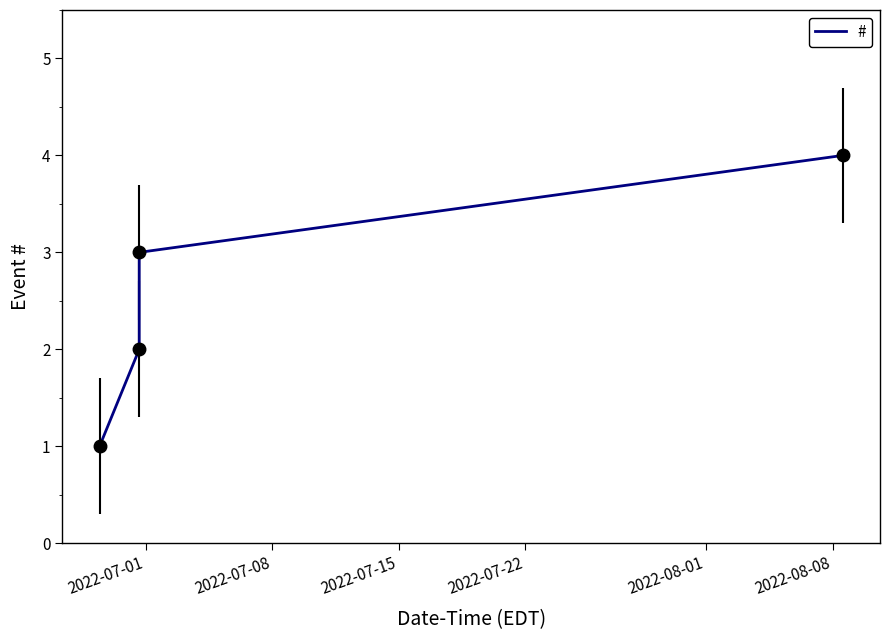

What is the greatest value displayed?

4